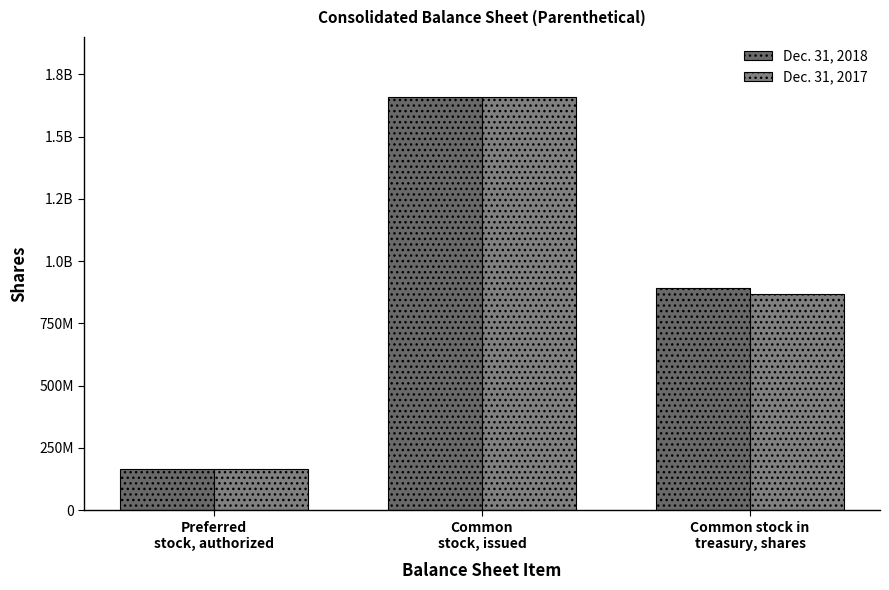

What is the sum of the Dec. 31, 2018 values at Common stock in
treasury, shares and Preferred
stock, authorized?

1058500000